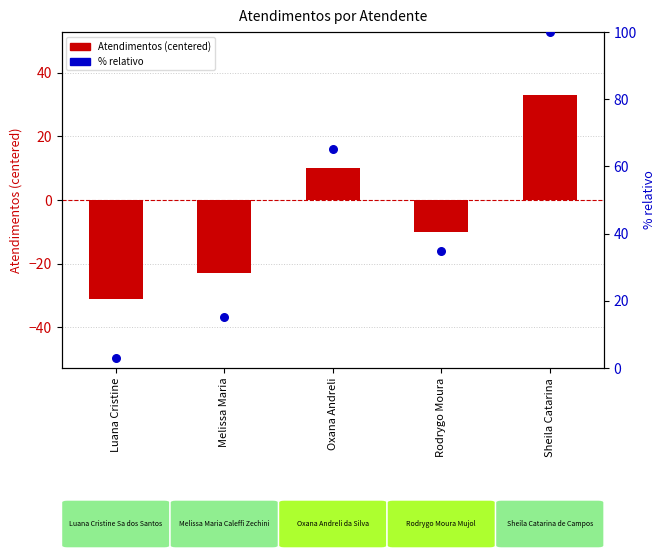

Which series has the largest total across all categories?

% relativo